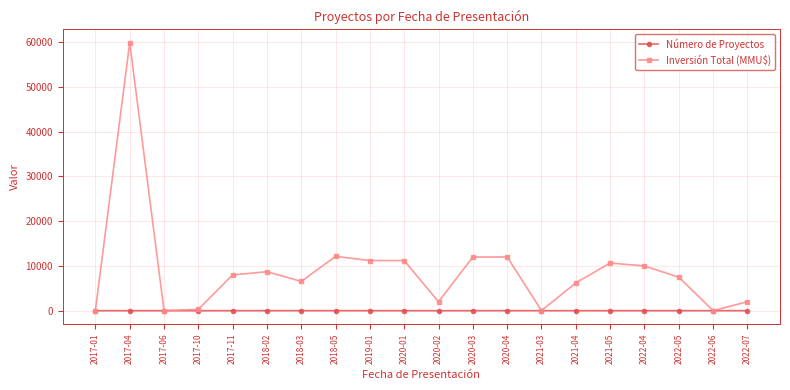

Which series has the widest spread of values?

Inversión Total (MMU$)